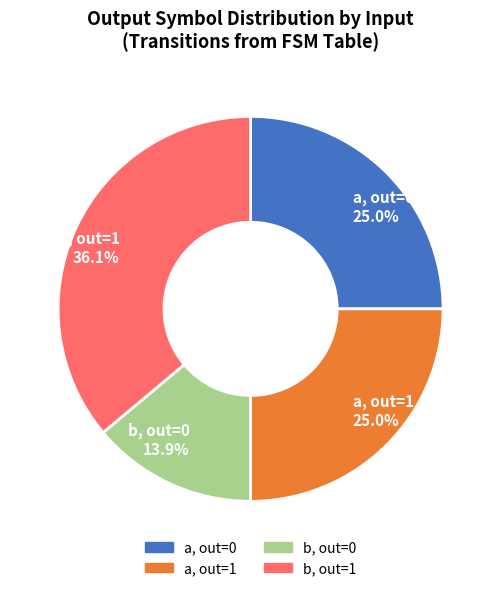

Does any single category account for the majority?

No